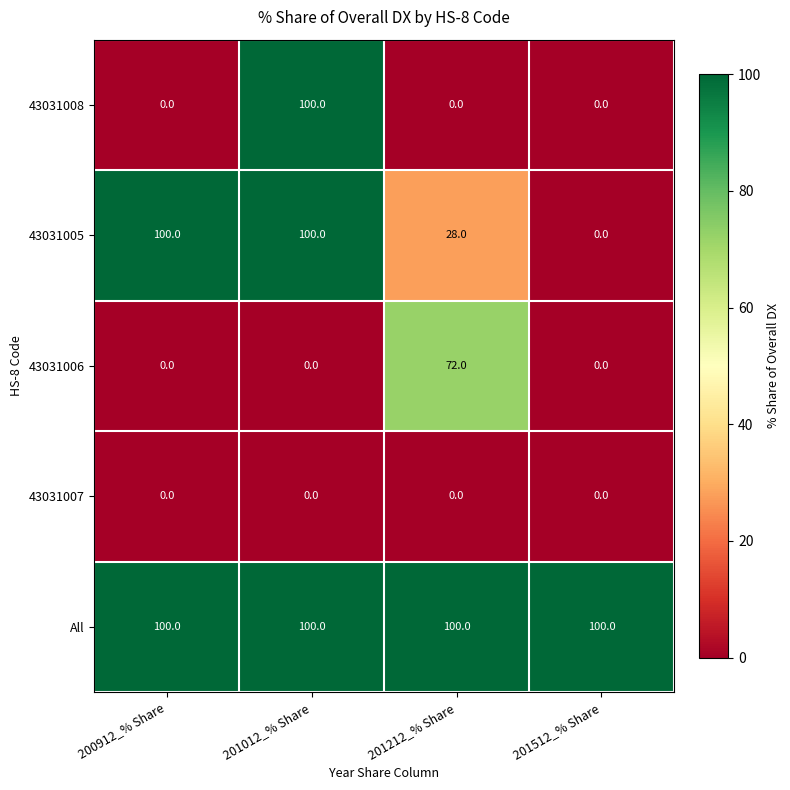

How many values in the 43031006 series exceed 0?

1